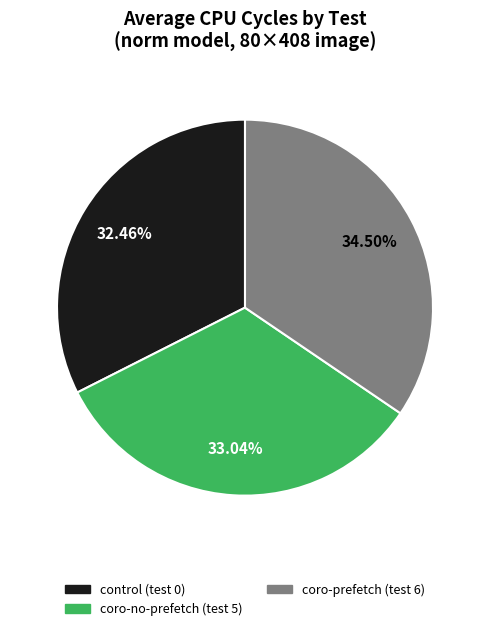

To the nearest percent, what portion does control (test 0) represent?

32%